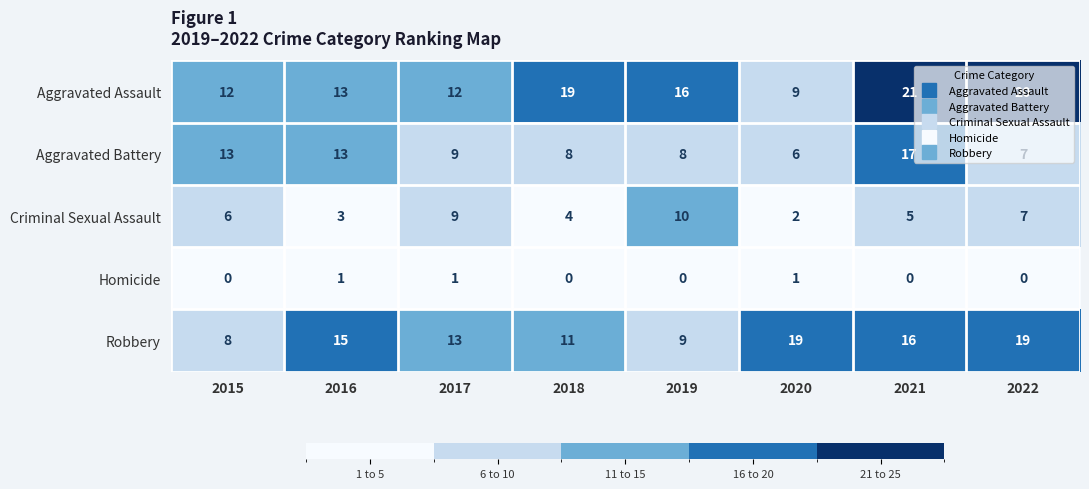

List the series in order of their peak value, highest first.

Aggravated Assault, Robbery, Aggravated Battery, Criminal Sexual Assault, Homicide